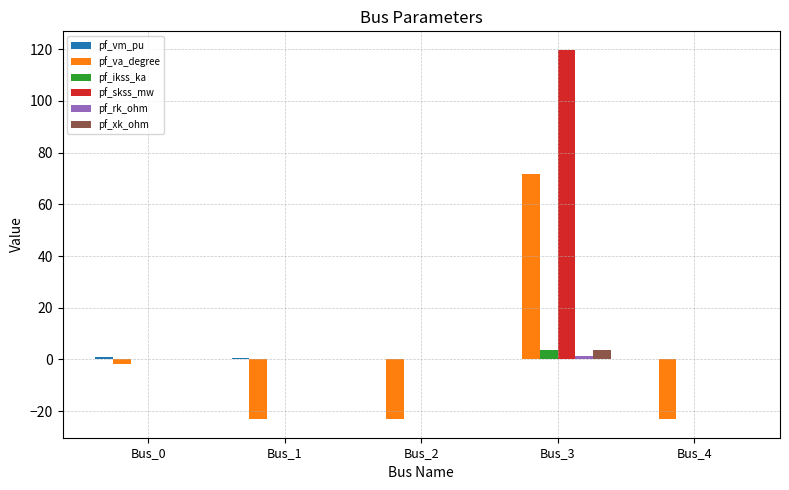

Between Bus_0 and Bus_3, which series saw the biggest shift?

pf_skss_mw